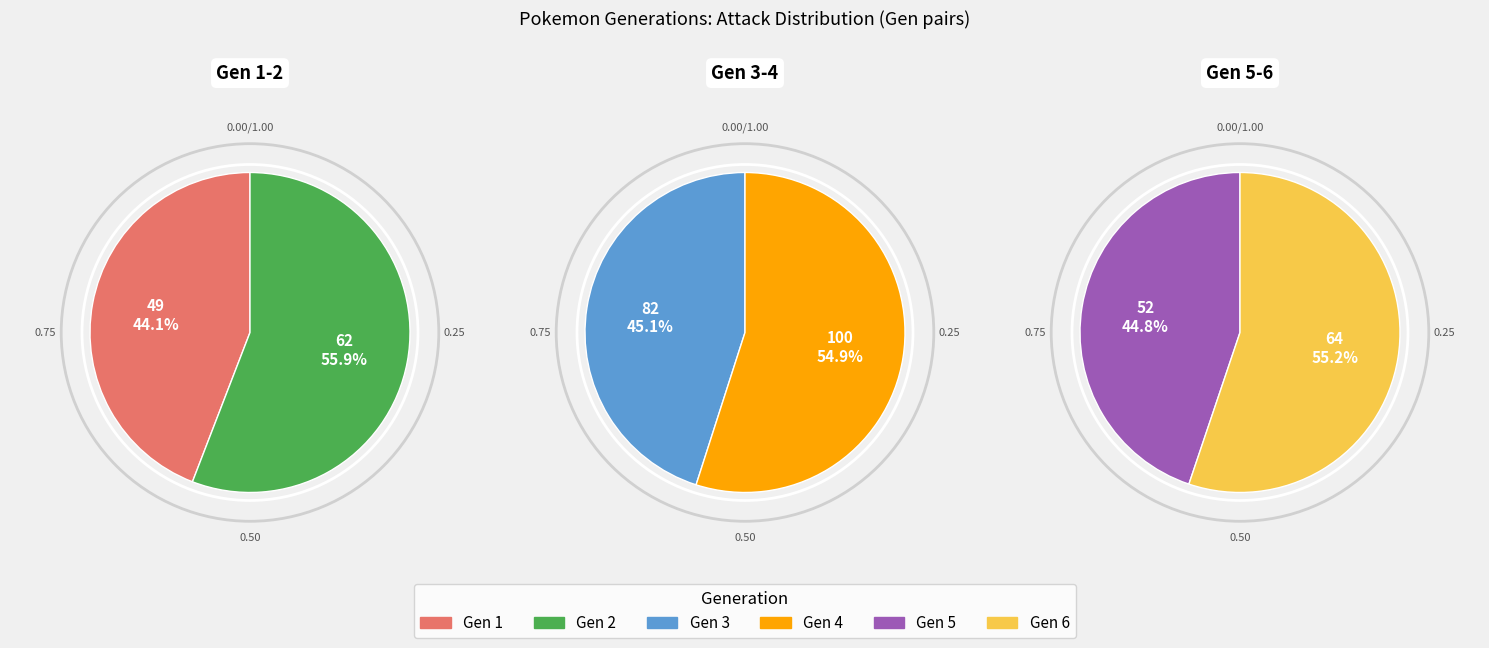

How many slices are in this pie chart?

6